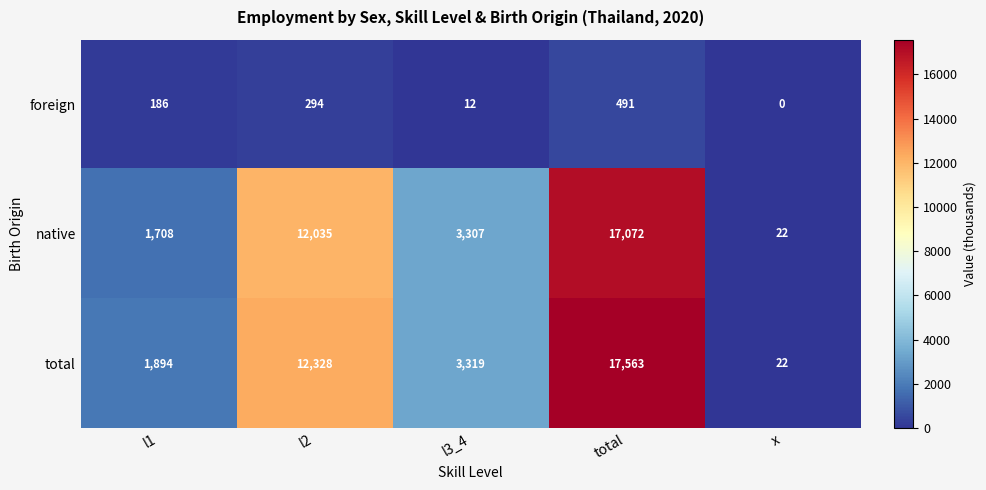

Which series has the largest range (max minus min)?

total